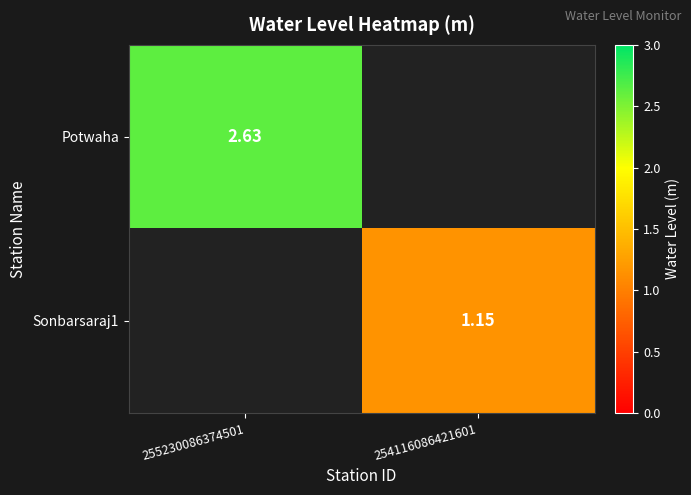

Is the value of Sonbarsaraj1 at 254116086421601 greater than the value of Potwaha at 255230086374501?

No